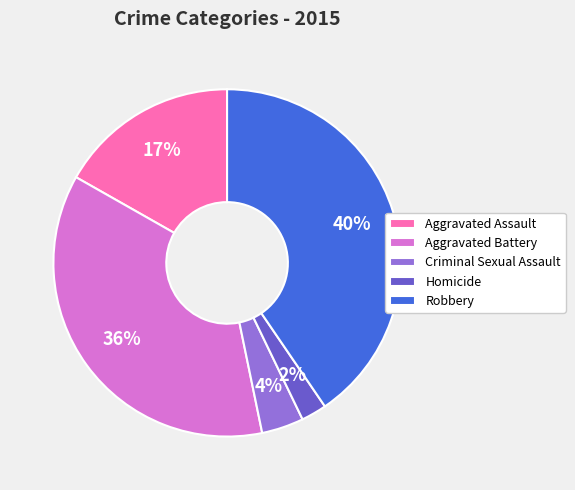

Rank the categories by value from highest to lowest.

Robbery, Aggravated Battery, Aggravated Assault, Criminal Sexual Assault, Homicide